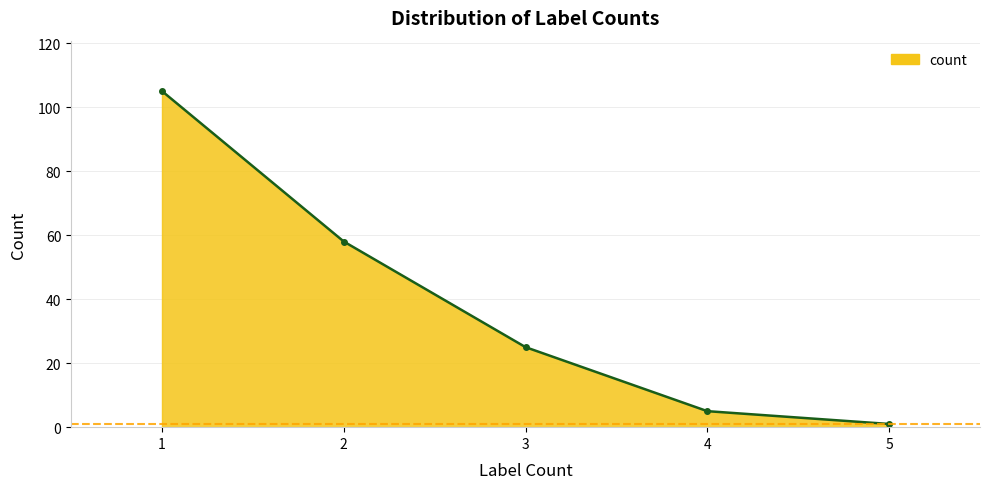

Reading left to right, extract all data points from this chart.

105	58	25	5	1